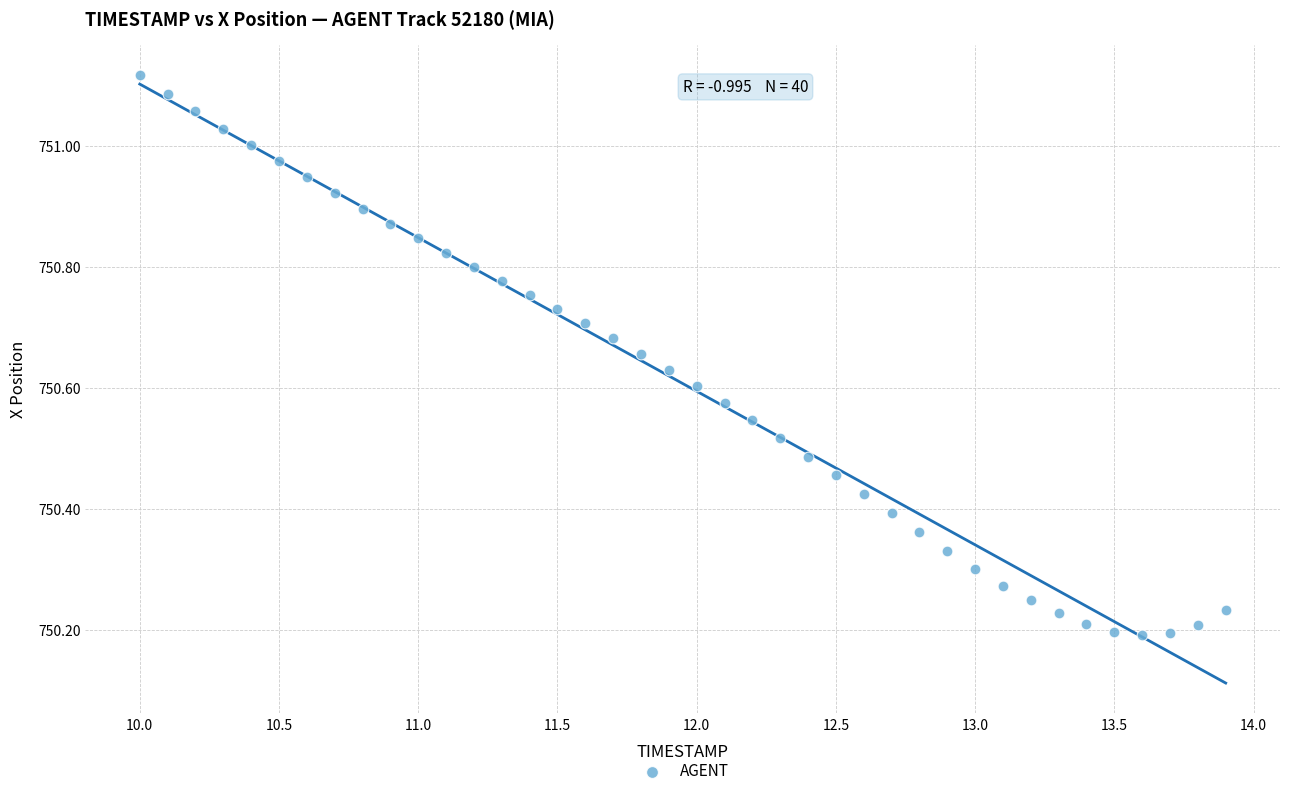

What is the range of X values (max minus min)?

3.9